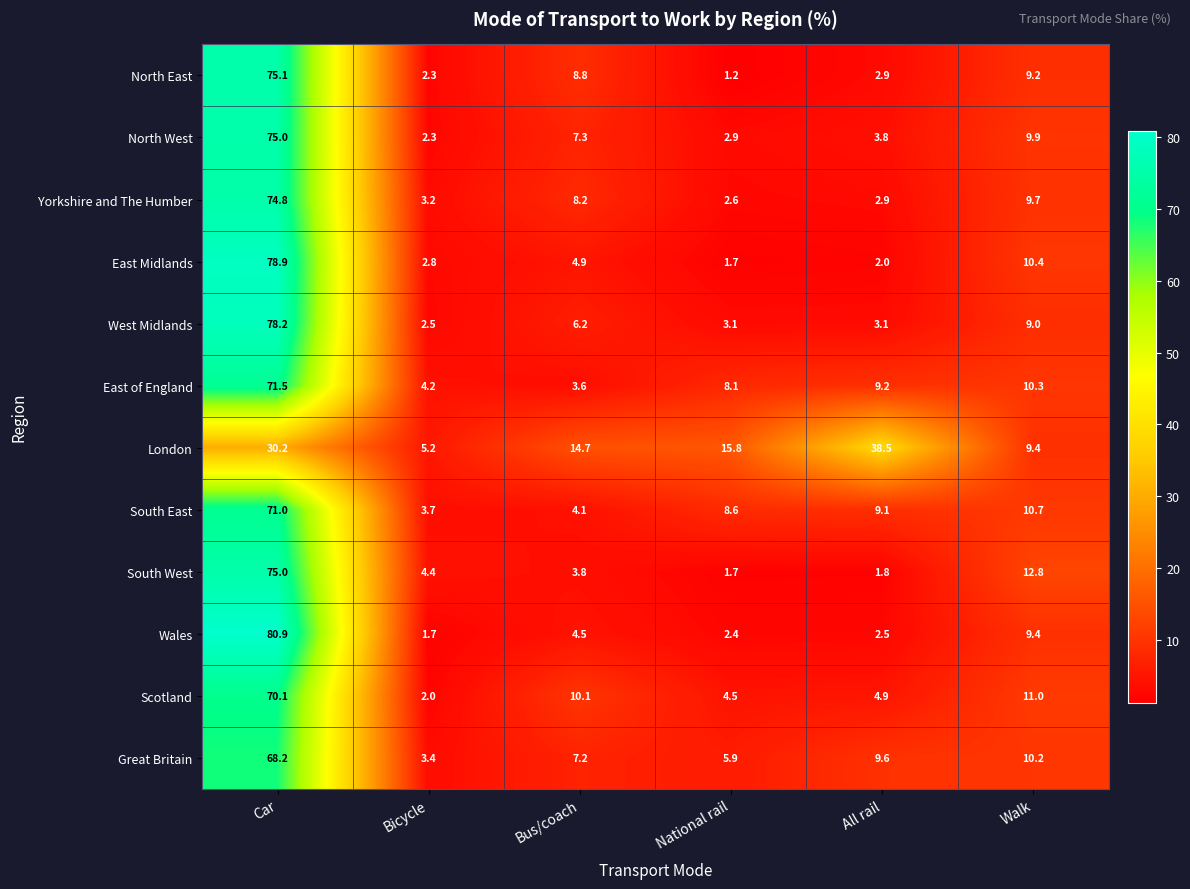

What is the minimum value shown in the chart?

1.2